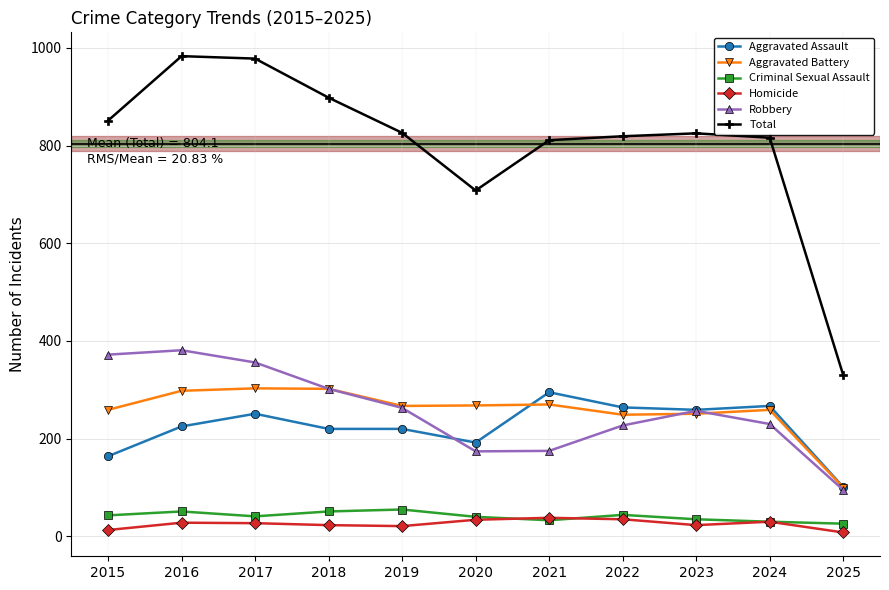

Which series has the widest spread of values?

Total